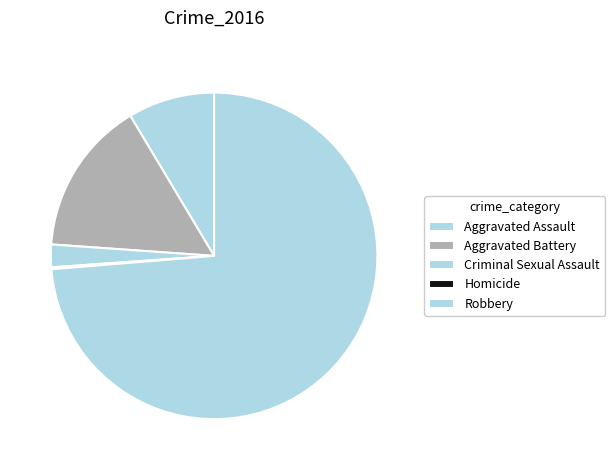

The Aggravated Battery slice represents 15% of the pie. True or false?

True